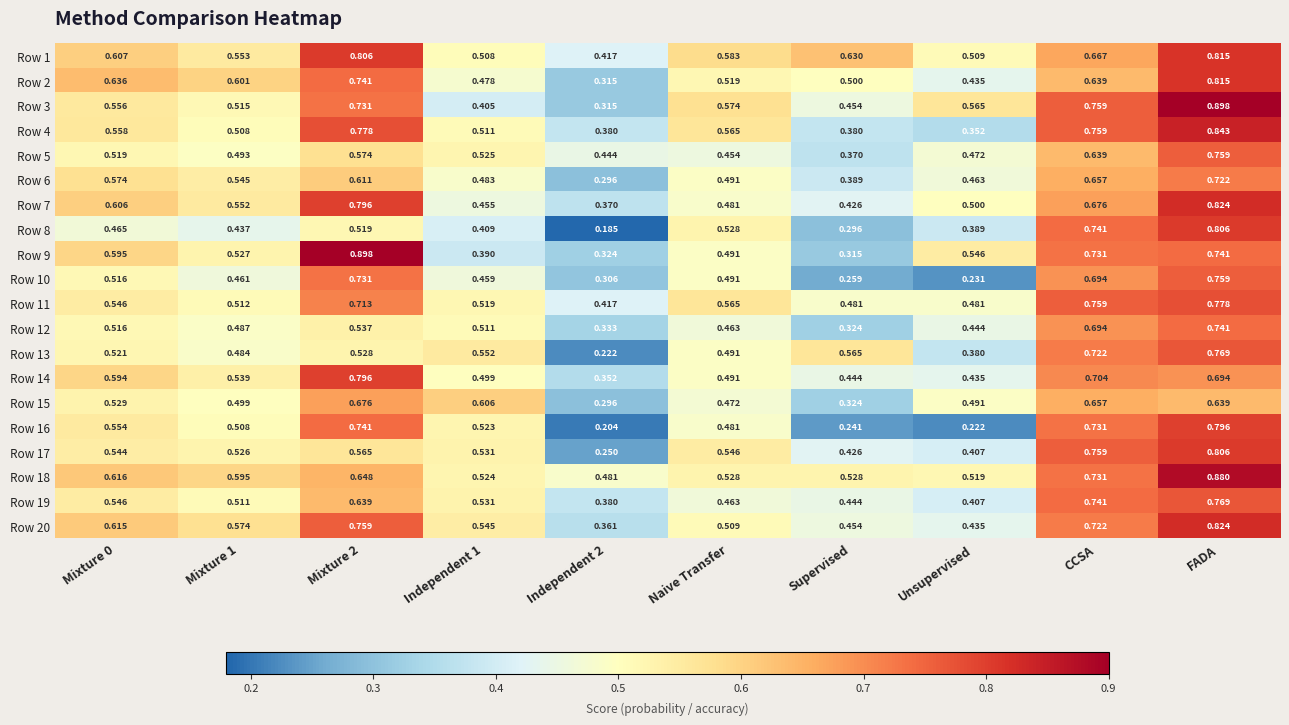

Which category has the highest value across all series?

FADA